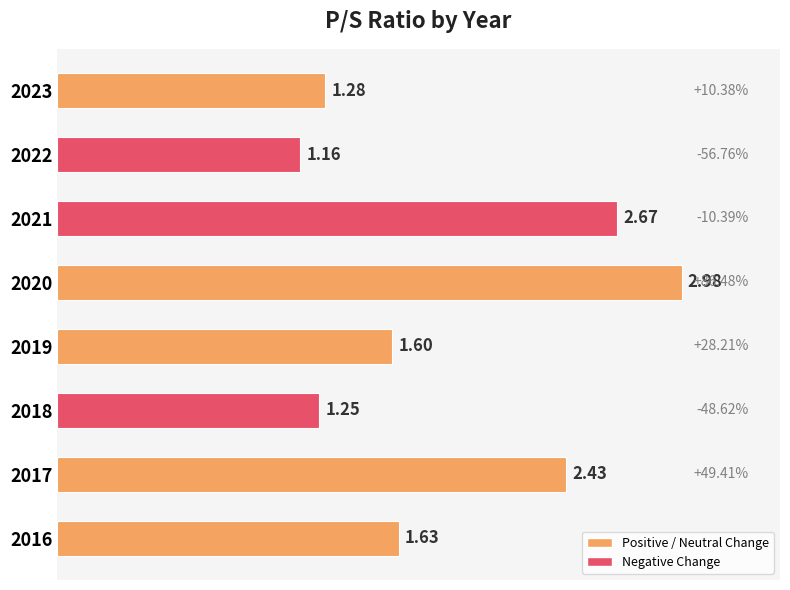

Rank the categories by value from highest to lowest.

2020, 2021, 2017, 2016, 2019, 2023, 2018, 2022